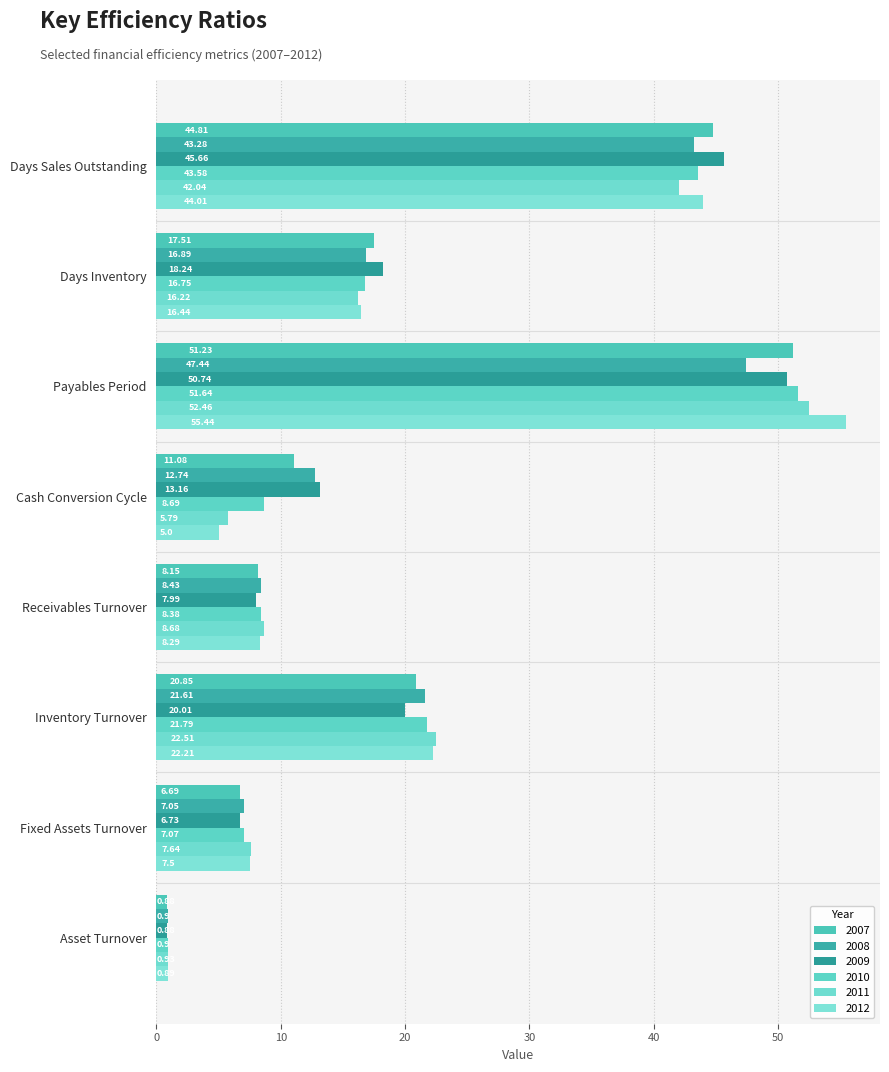

What is the value of the 2008 bar at the 8th from the left?

0.9